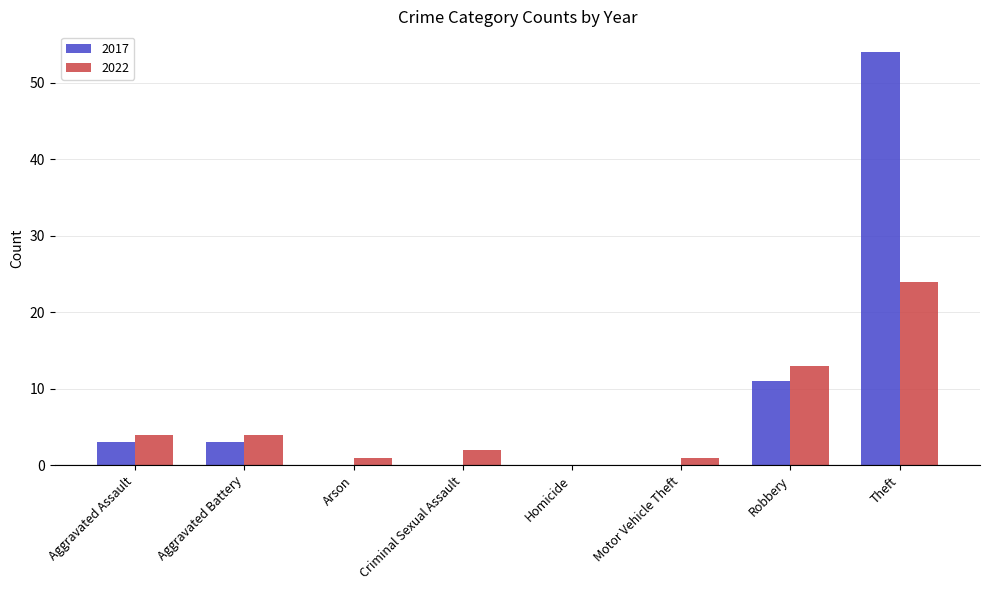

What is the total value across all series at Motor Vehicle Theft?

1